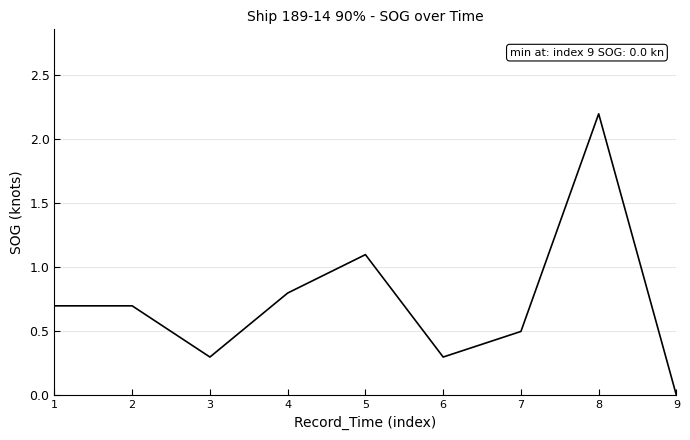

Is this an area chart (filled region under the line)?

No